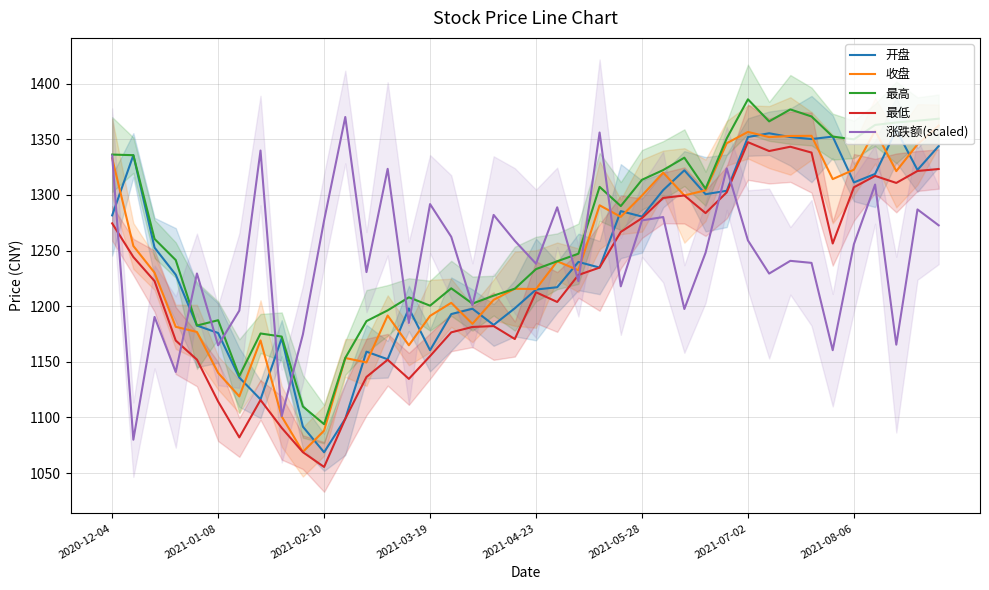

True or false: 收盘 has a value of 1069.0 at 9.

True